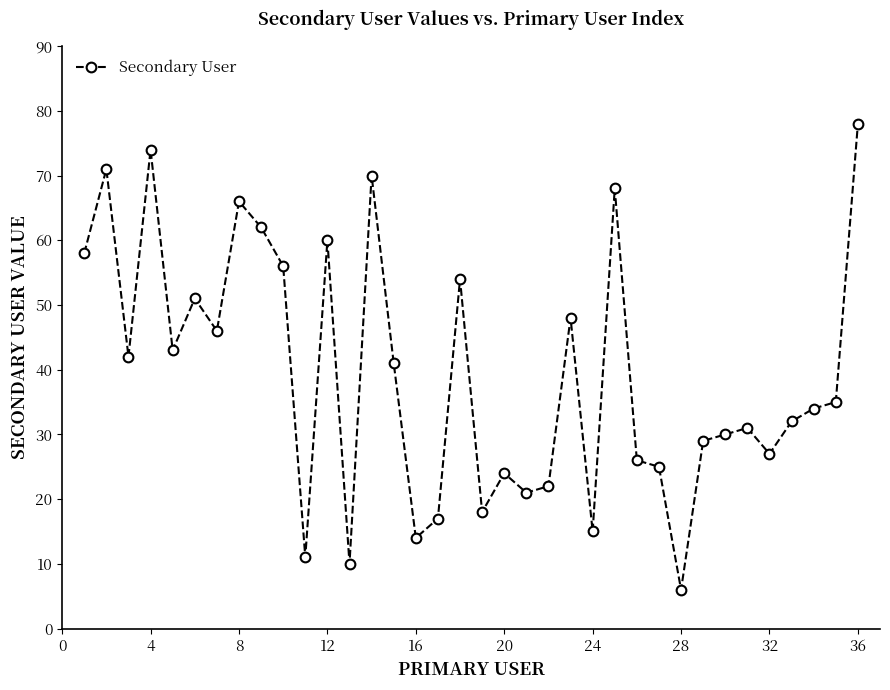

What is the value of the 2nd point from the left?

71